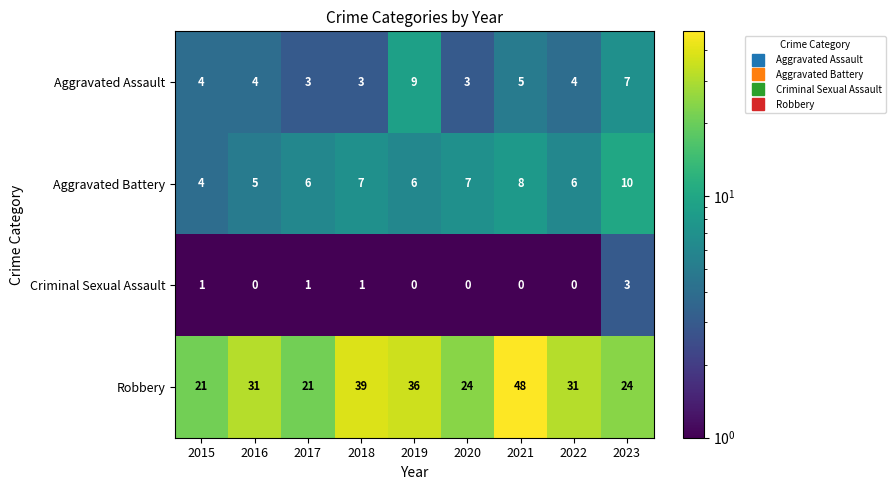

What is the difference between the Aggravated Battery values at 2023 and 2022?

4